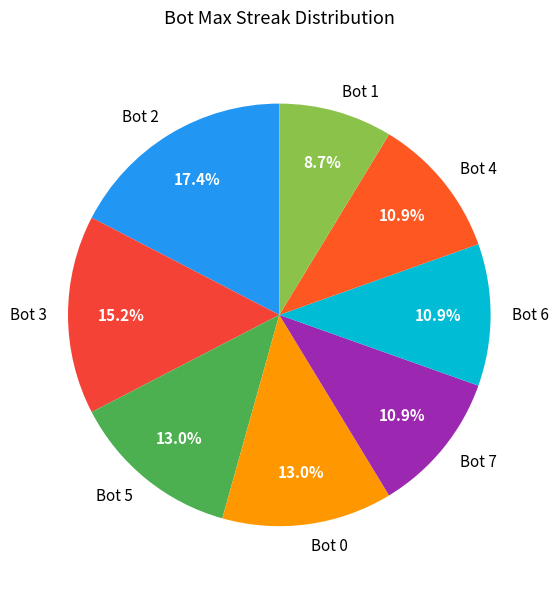

Which category has the biggest portion of the pie?

Bot 2